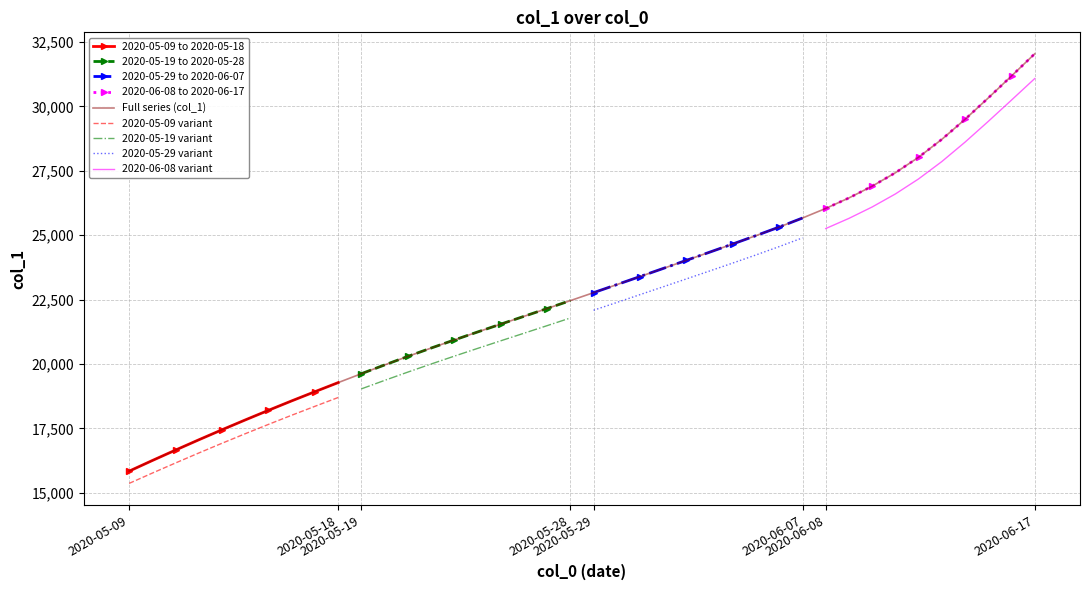

Is this an area chart (filled region under the line)?

No